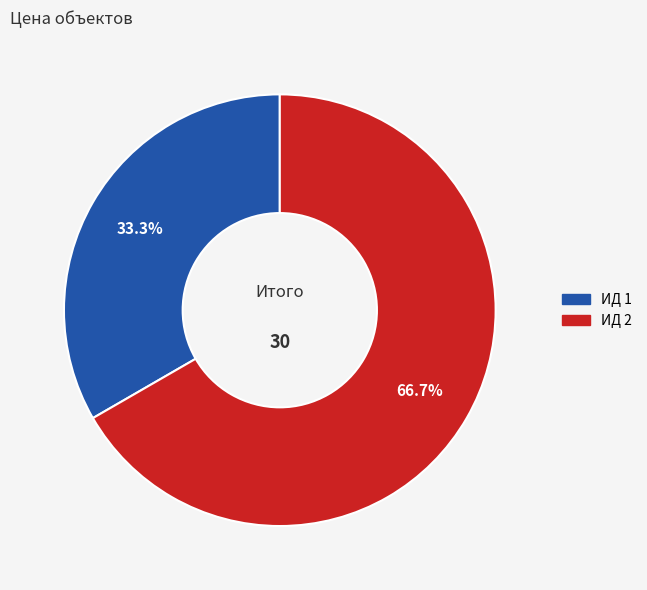

Is there any slice that represents more than half of the pie?

Yes